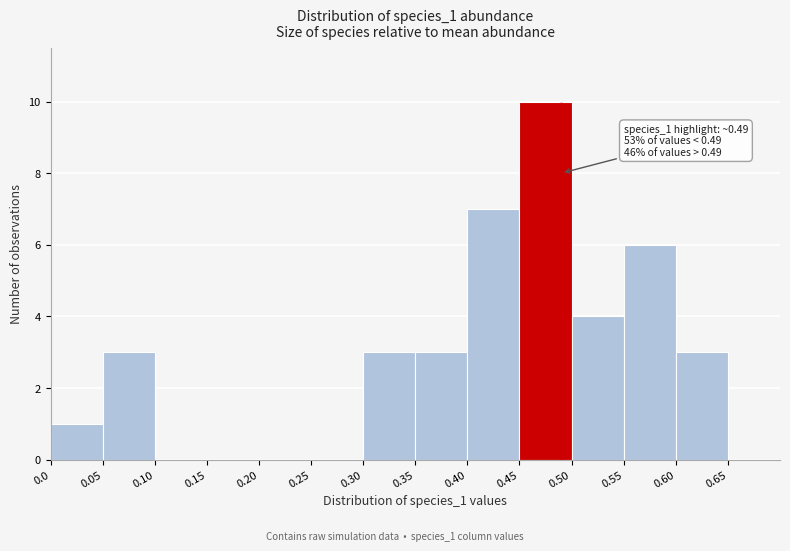

Which range on the x-axis has the tallest bar?

0.45 to 0.50